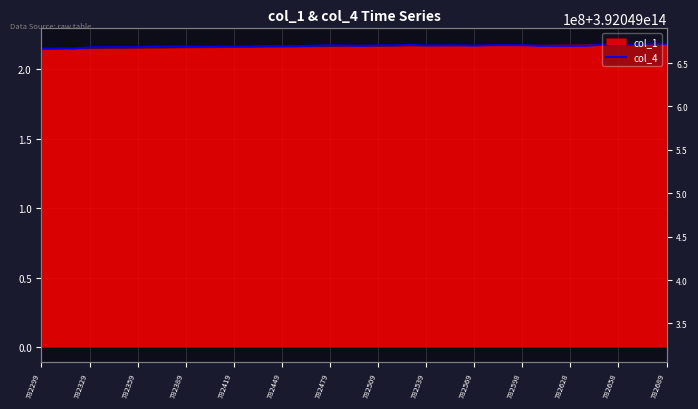

How many lines are shown in the chart?

1